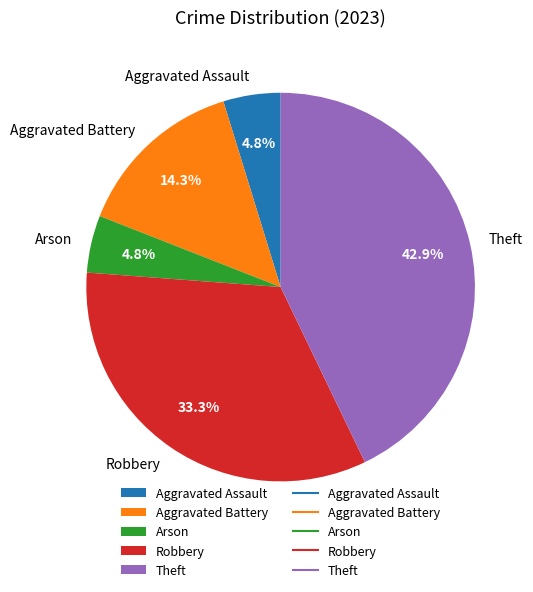

To the nearest percent, what is the combined percentage of Robbery and Theft?

76%